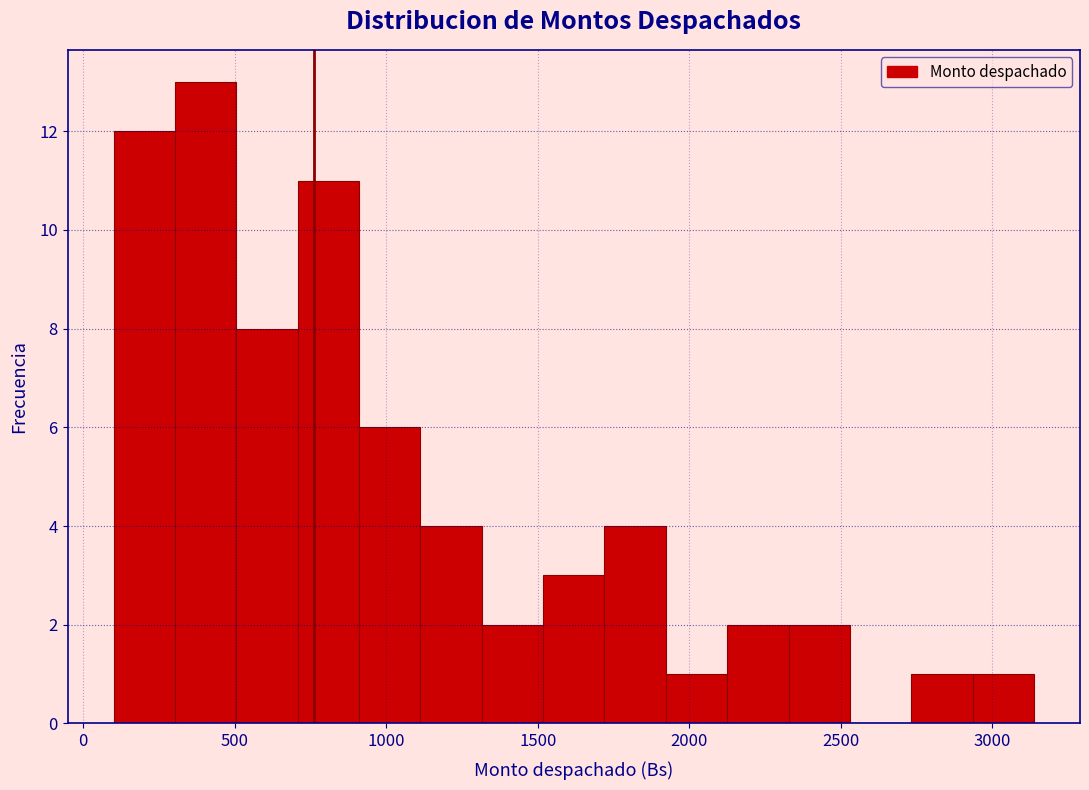

Reading left to right, transcribe this chart: for each bar, give the range it covers on the x-axis and its height. Neither the bar edges nor the heights are printed on the chart, so give them approximately, as read against the axes.

100 to 300: 12
300 to 500: 13
500 to 700: 8
700 to 900: 11
900 to 1100: 6
1100 to 1300: 4
1300 to 1500: 2
1500 to 1700: 3
1700 to 1900: 4
1900 to 2150: 1
2150 to 2350: 2
2350 to 2550: 2
2550 to 2750: 0
2750 to 2950: 1
2950 to 3150: 1